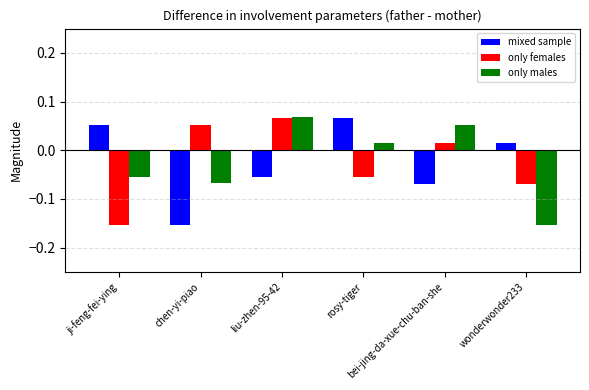

At how many categories does at least one series exceed 0?

6